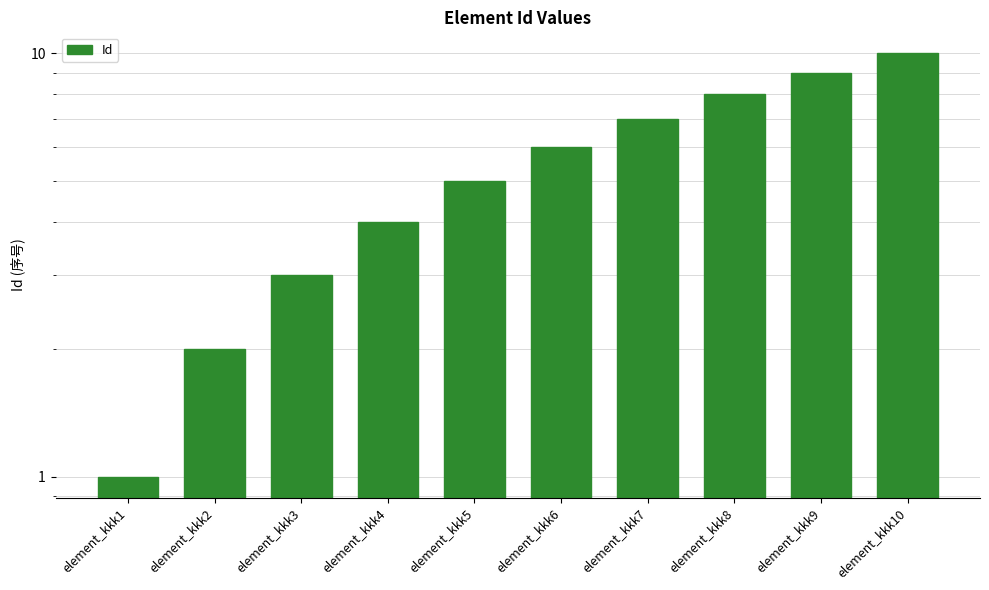

Is it true that the value at element_kkk5 is 3?

False